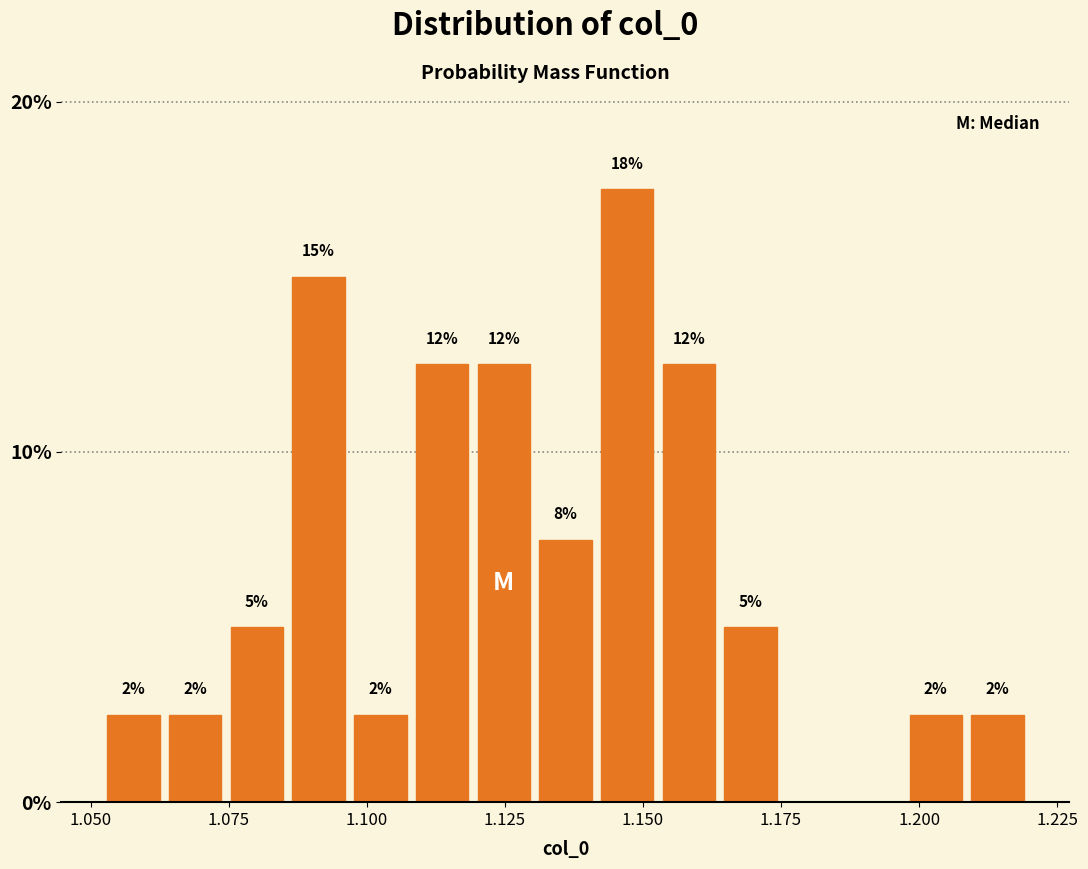

Read against the x-axis, roughly where is the centre of the tallest bar?

1.145